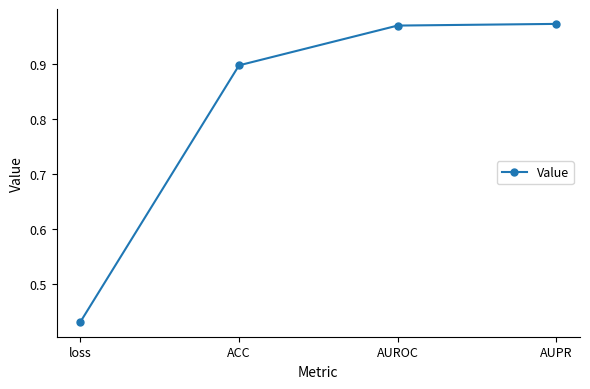

True or false: the data shows 0.2 at AUROC.

False